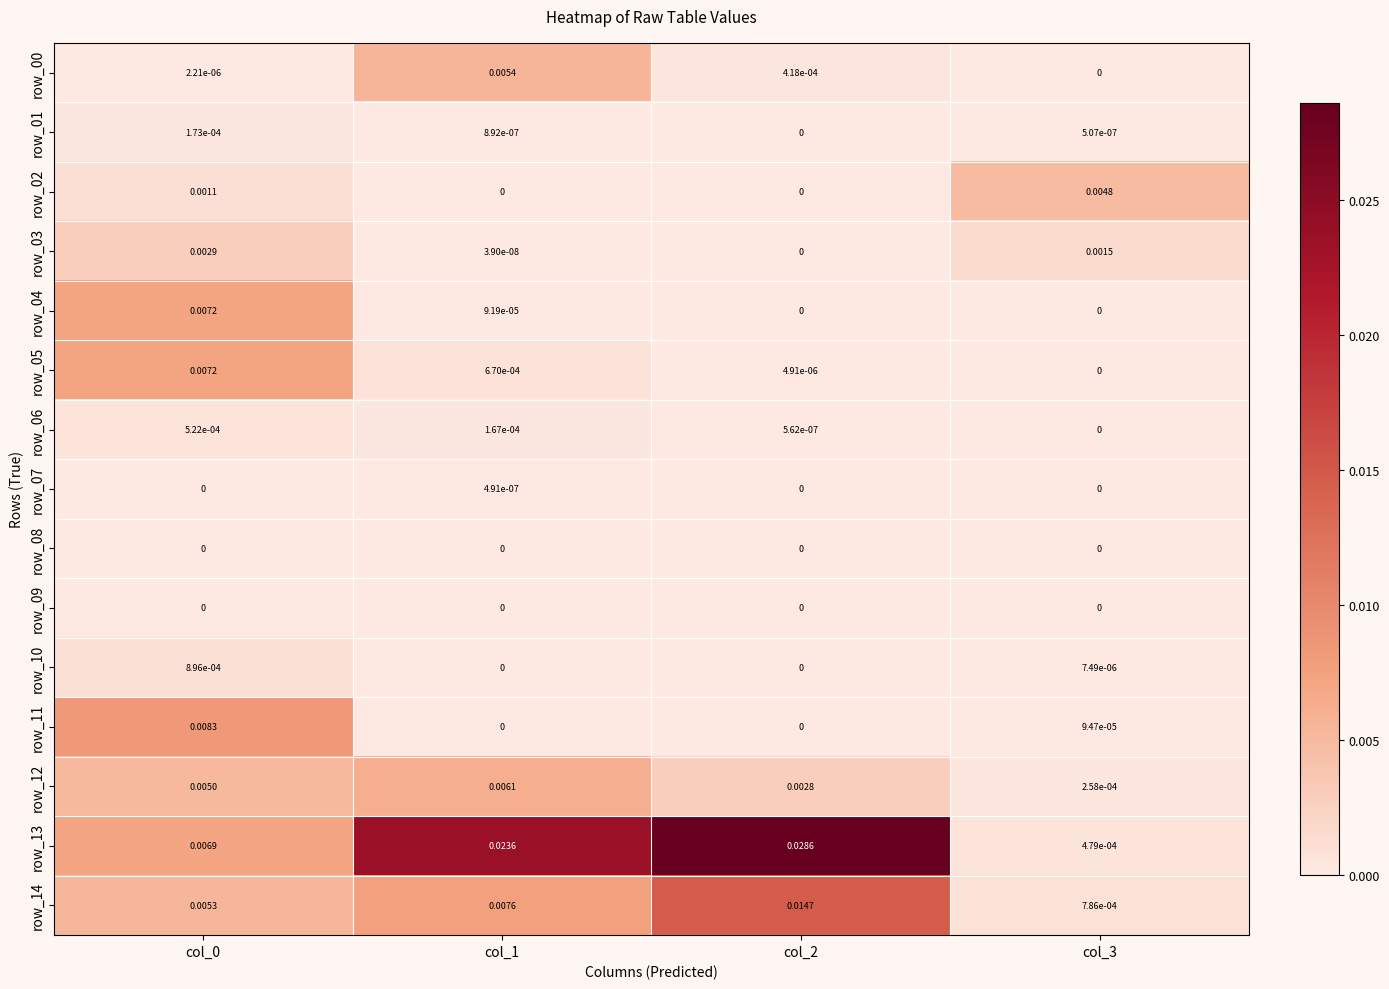

Is the value of row_14 at col_3 greater than the value of row_01 at col_3?

Yes